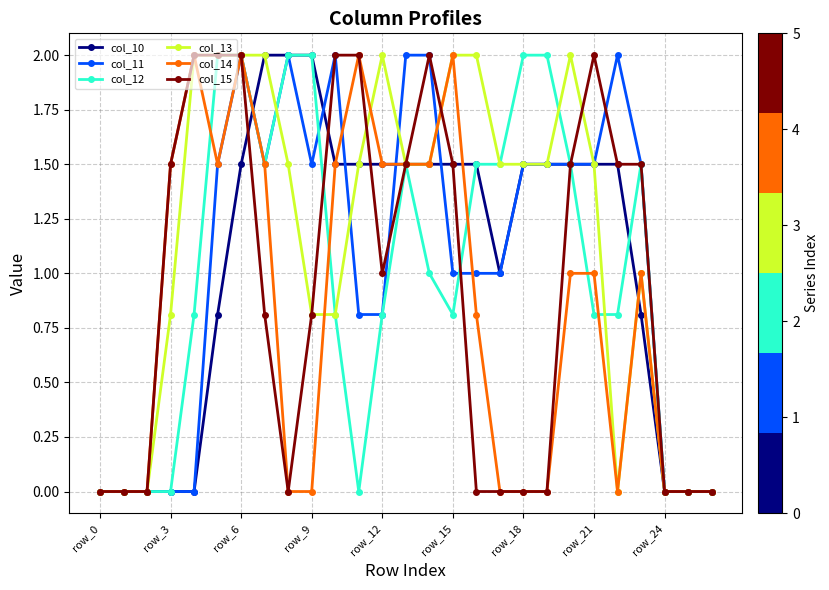

Which series has the largest total across all categories?

col_13